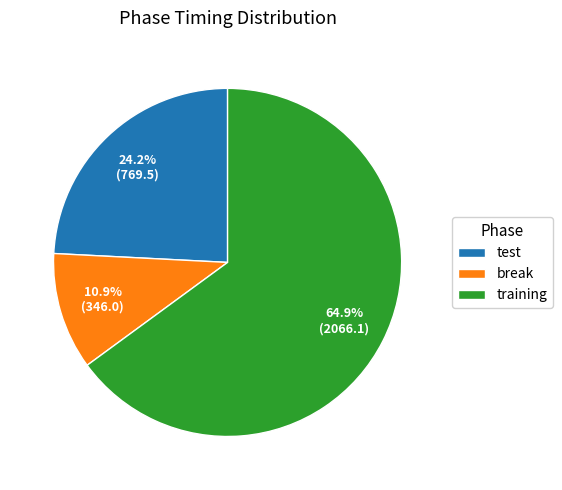

To the nearest percent, what is the average slice percentage?

33%